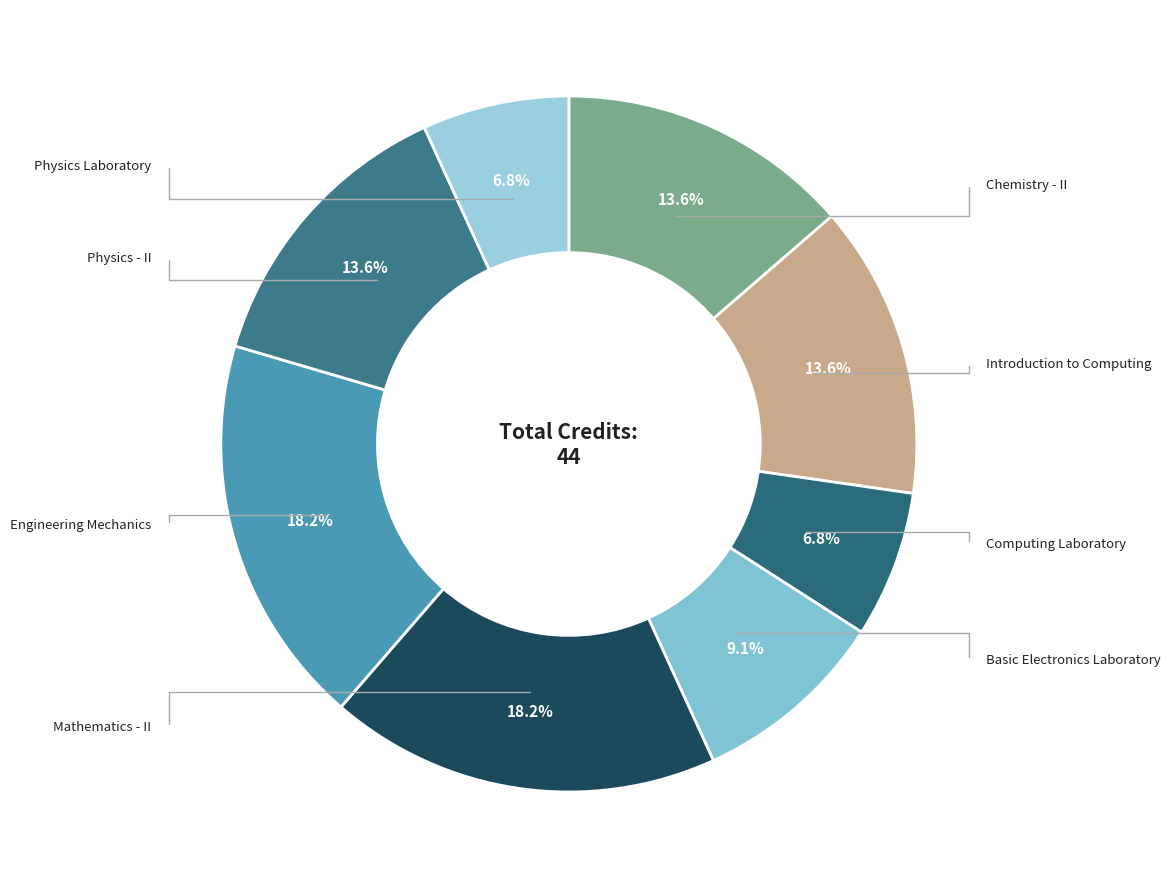

Does any single category account for the majority?

No